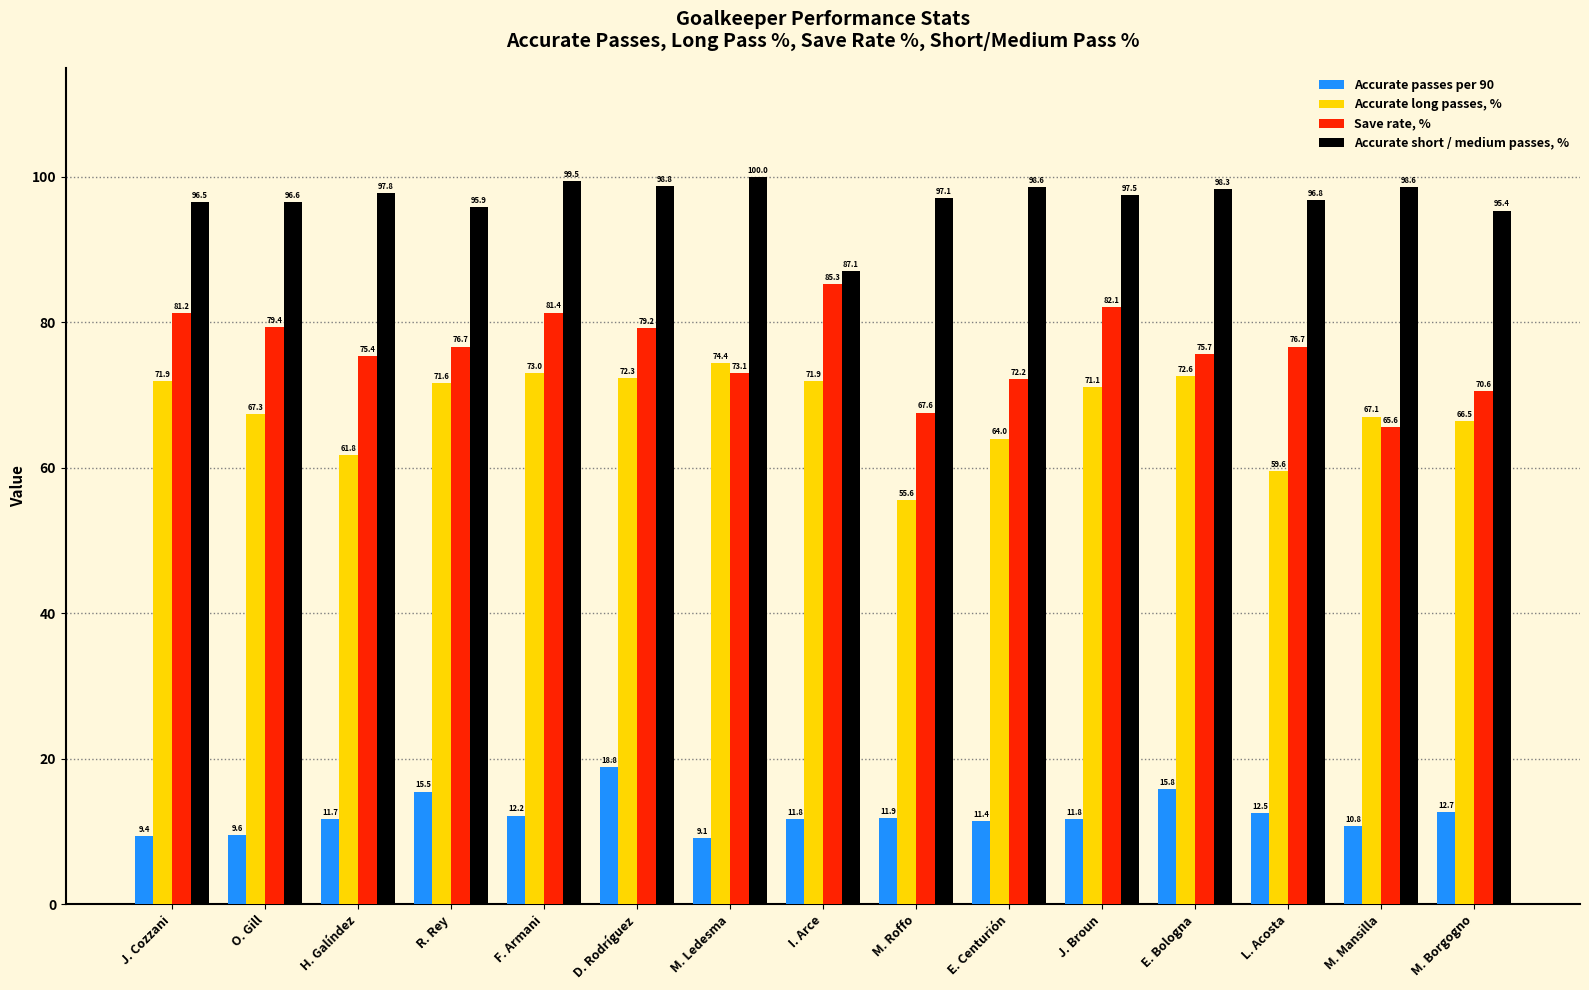

What is the approximate value of Accurate passes per 90 at M. Mansilla?

10.8